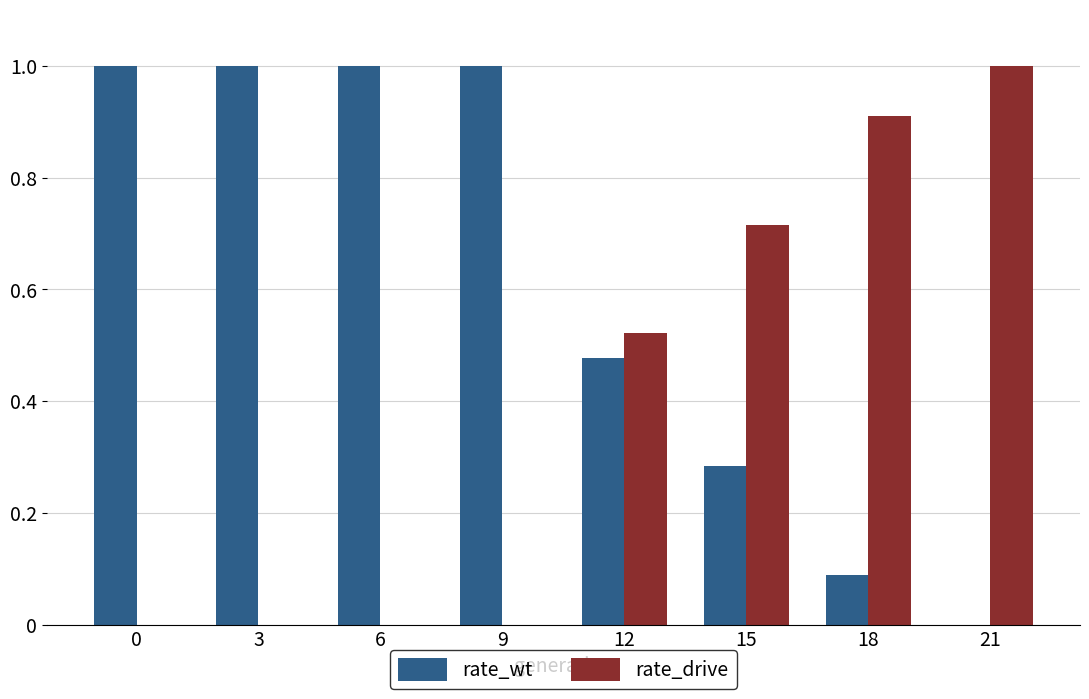

What are all the series names shown in the legend?

rate_wt, rate_drive